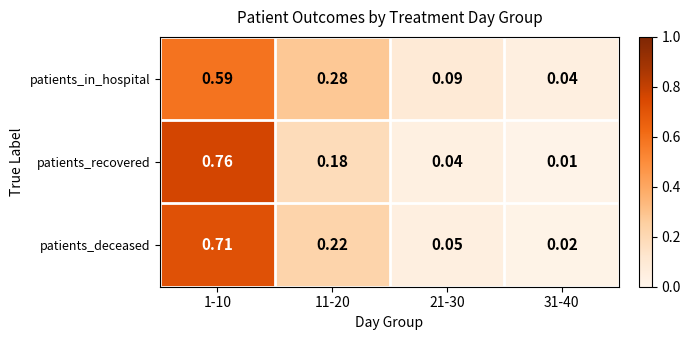

Which series has the widest spread of values?

patients_recovered